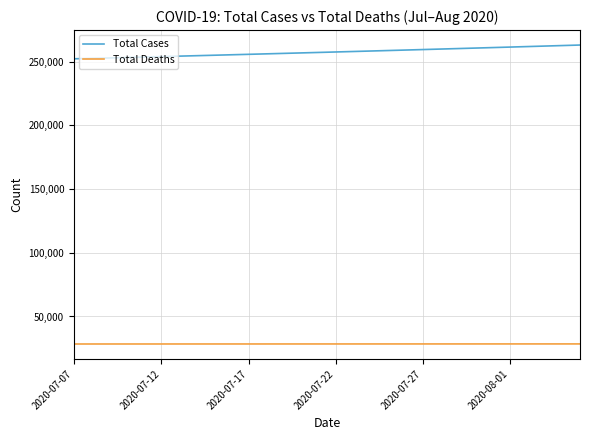

Rank the series by their maximum value, from highest to lowest.

Total Cases, Total Deaths